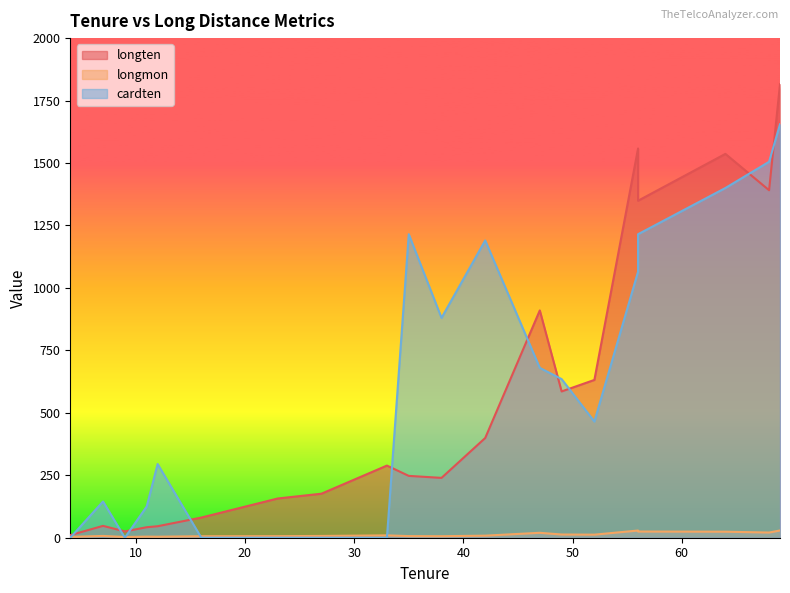

What are all the series names shown in the legend?

longten, longmon, cardten